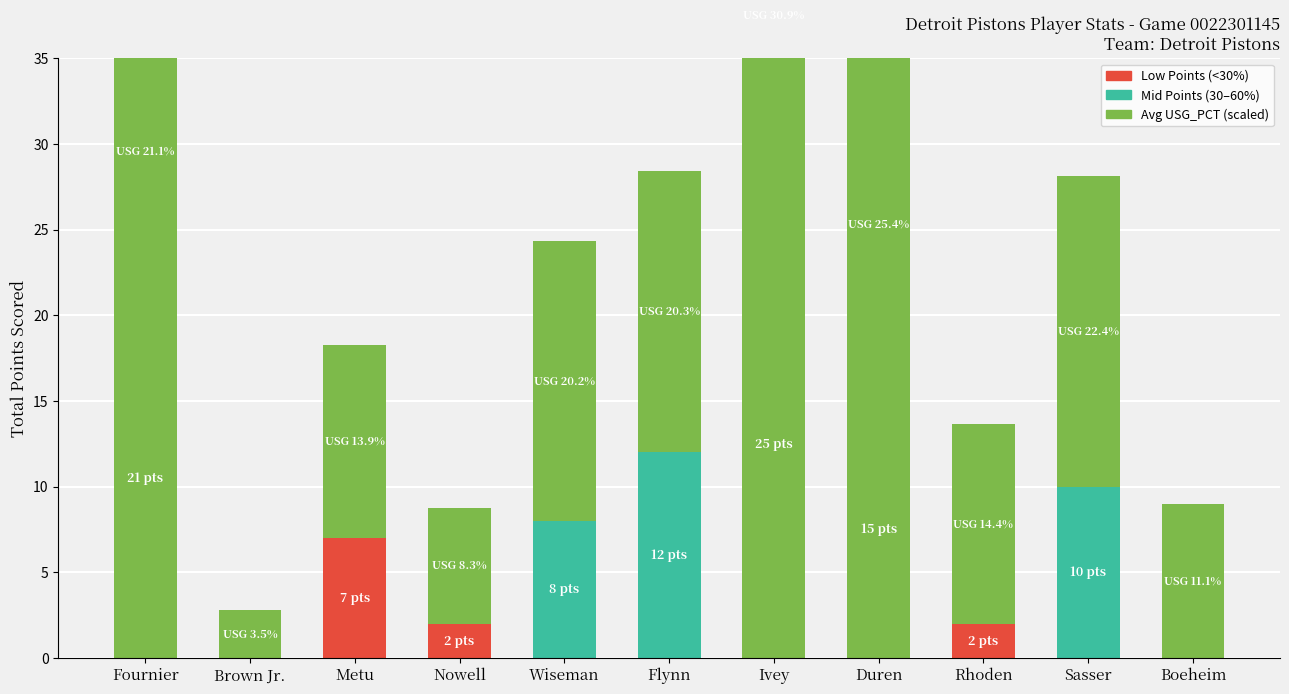

True or false: Total Points has a value of 0.0 at Boeheim.

True